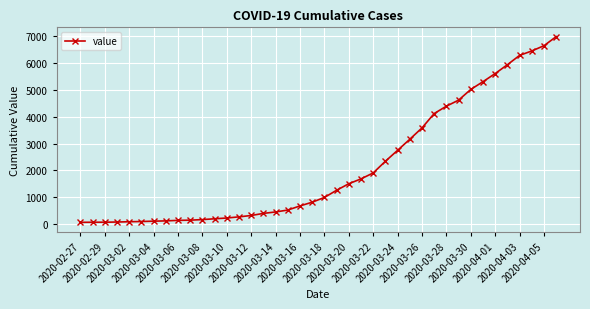

What is the difference between the maximum and minimum values?

6931